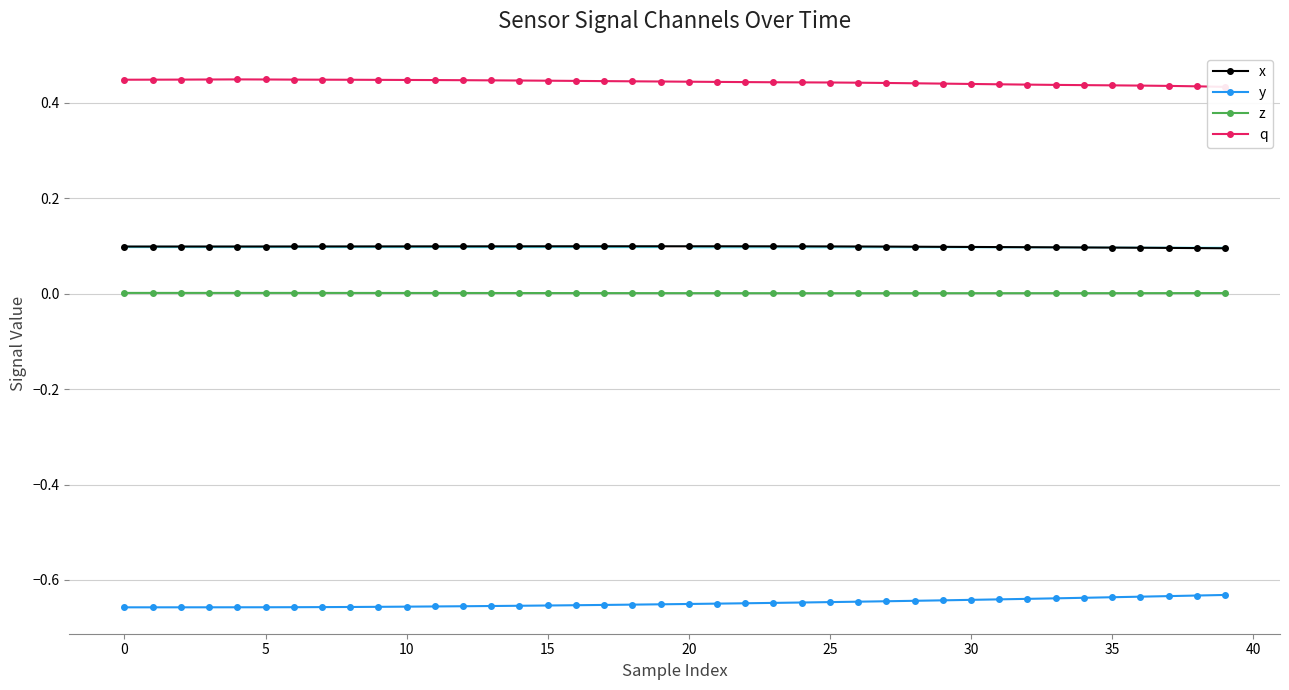

True or false: y and x cross at least once.

False